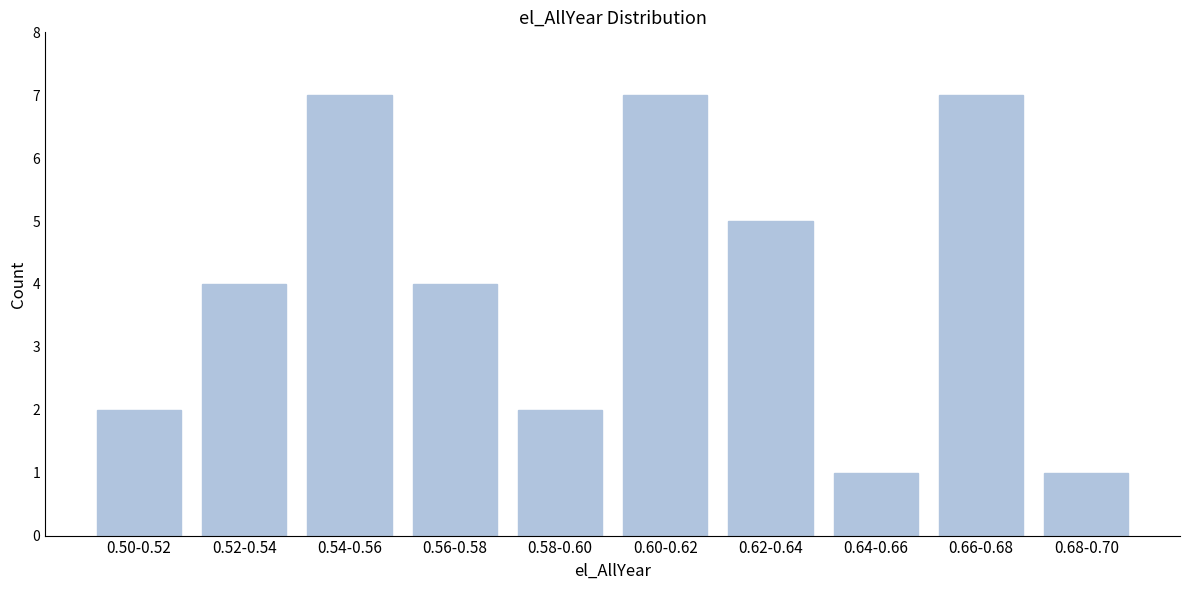

Reading left to right, extract all data points from this chart.

0.50-0.52=2	0.52-0.54=4	0.54-0.56=7	0.56-0.58=4	0.58-0.60=2	0.60-0.62=7	0.62-0.64=5	0.64-0.66=1	0.66-0.68=7	0.68-0.70=1